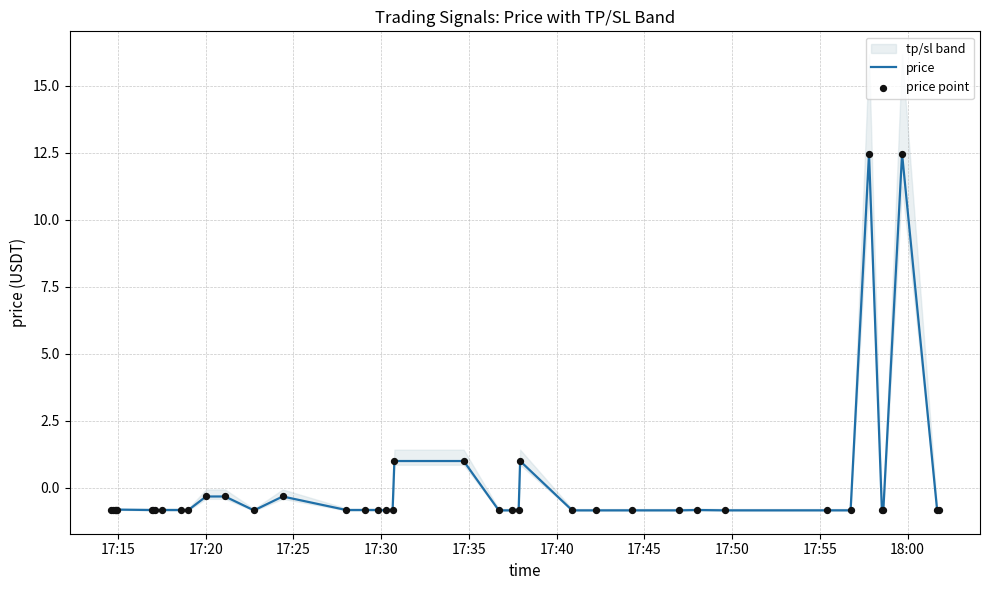

Which series has the widest spread of Y values?

price